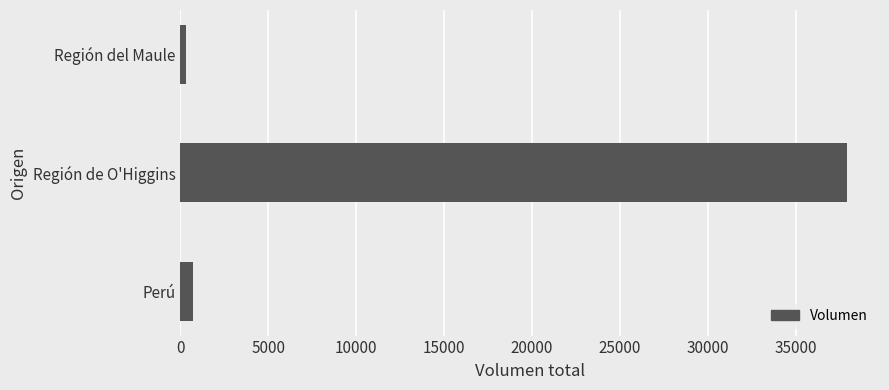

What is the average value?

12983